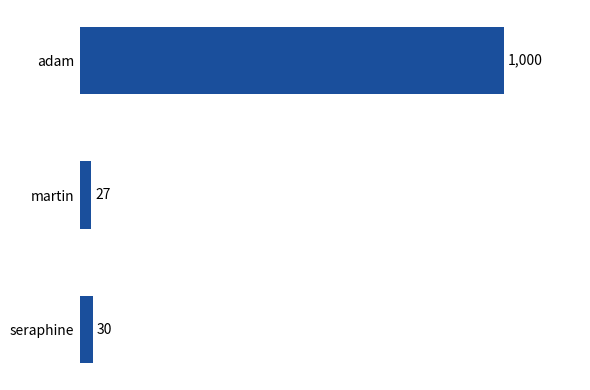

The value at martin is 27. True or false?

True